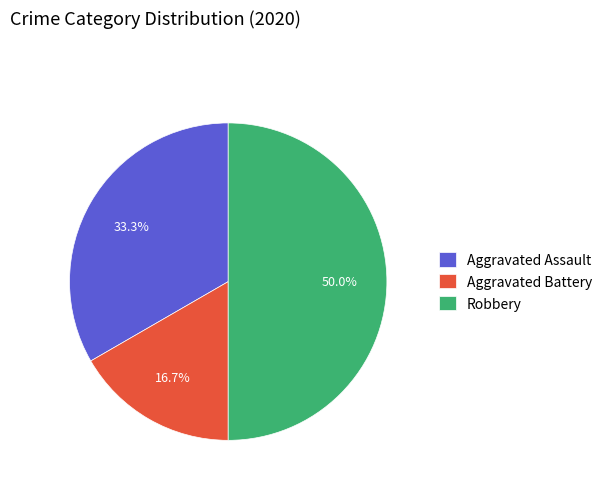

Count the number of slices in the pie.

3